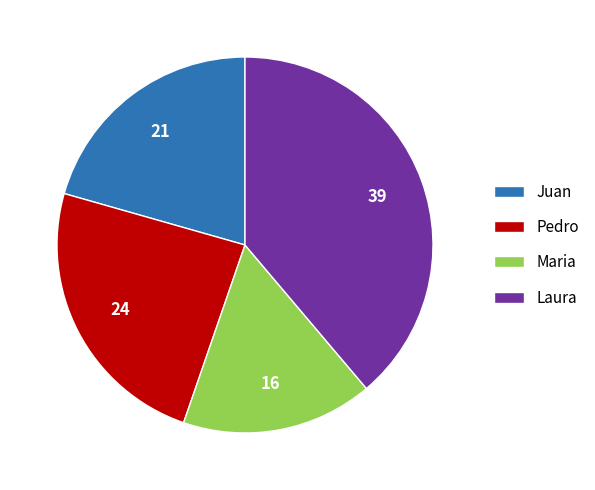

Count the number of slices in the pie.

4